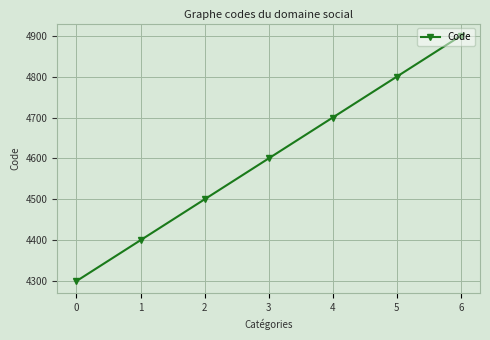

Is this an area chart (filled region under the line)?

No